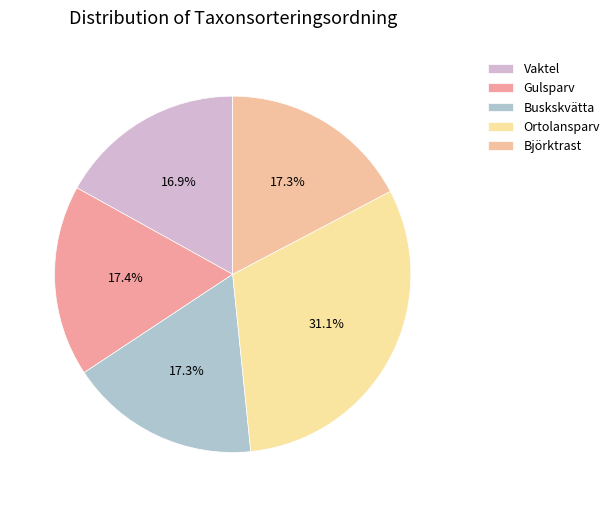

How many slices are in this pie chart?

5